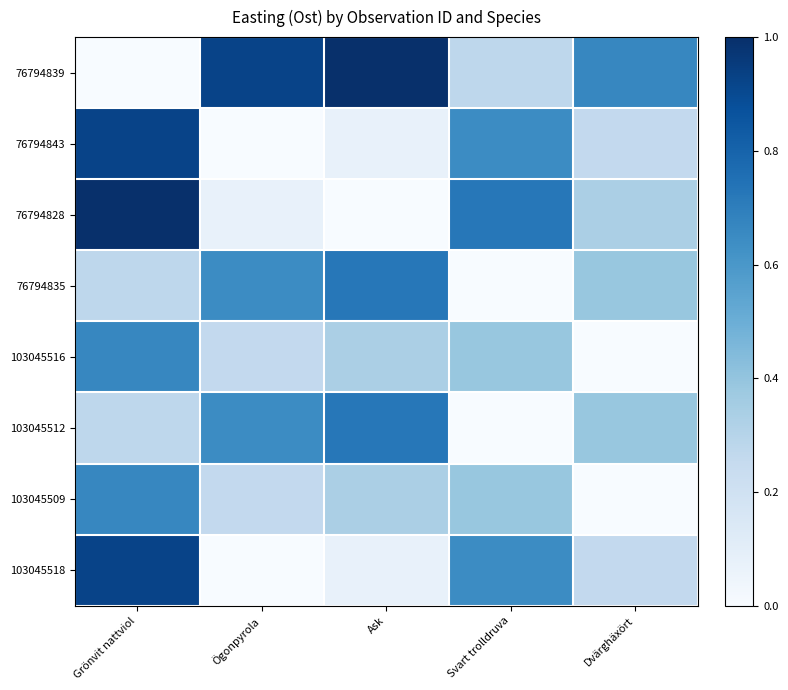

Reading left to right, extract all data points from this chart.

76794839: Grönvit nattviol=0.0	Ögonpyrola=0.9	Ask=1.0	Svart trolldruva=0.3	Dvärghäxört=0.7
76794843: Grönvit nattviol=0.9	Ögonpyrola=0.0	Ask=0.1	Svart trolldruva=0.6	Dvärghäxört=0.3
76794828: Grönvit nattviol=1.0	Ögonpyrola=0.1	Ask=0.0	Svart trolldruva=0.7	Dvärghäxört=0.3
76794835: Grönvit nattviol=0.3	Ögonpyrola=0.6	Ask=0.7	Svart trolldruva=0.0	Dvärghäxört=0.4
103045516: Grönvit nattviol=0.7	Ögonpyrola=0.3	Ask=0.3	Svart trolldruva=0.4	Dvärghäxört=0.0
103045512: Grönvit nattviol=0.3	Ögonpyrola=0.6	Ask=0.7	Svart trolldruva=0.0	Dvärghäxört=0.4
103045509: Grönvit nattviol=0.7	Ögonpyrola=0.3	Ask=0.3	Svart trolldruva=0.4	Dvärghäxört=0.0
103045518: Grönvit nattviol=0.9	Ögonpyrola=0.0	Ask=0.1	Svart trolldruva=0.6	Dvärghäxört=0.3